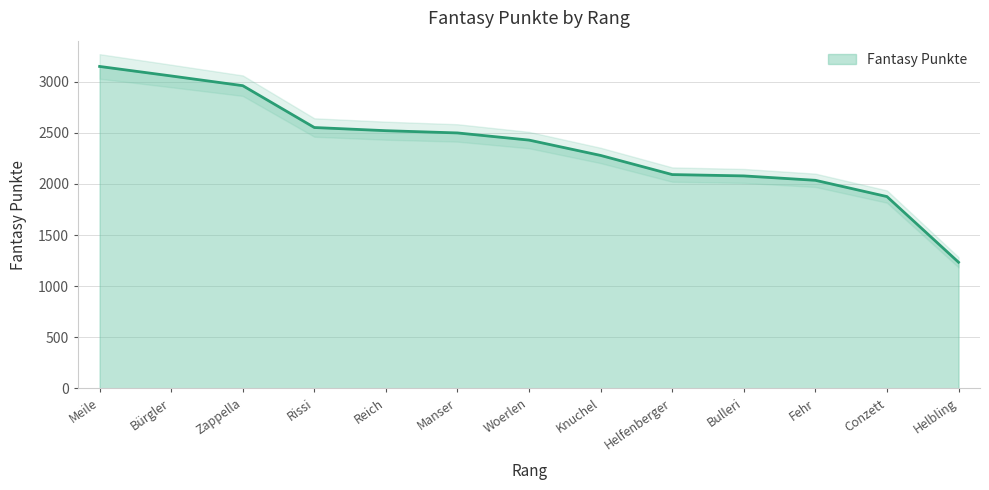

At which label does Fantasy Punkte reach its peak?

Meile